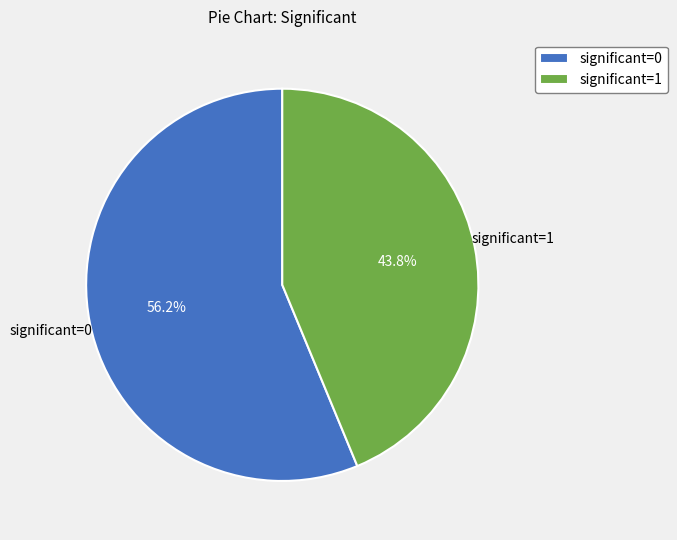

What is the ratio of the value at significant=0 to the value at significant=1?

1.3